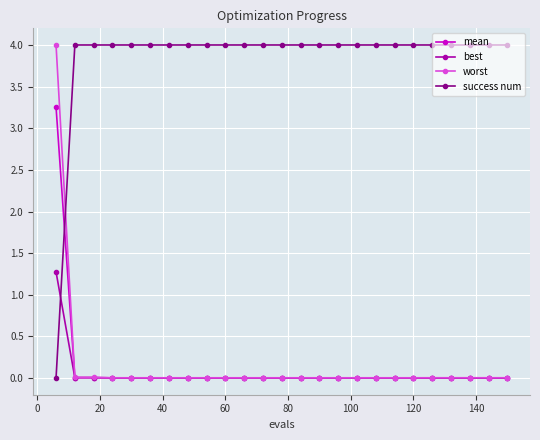

Which series has the largest total across all categories?

success num